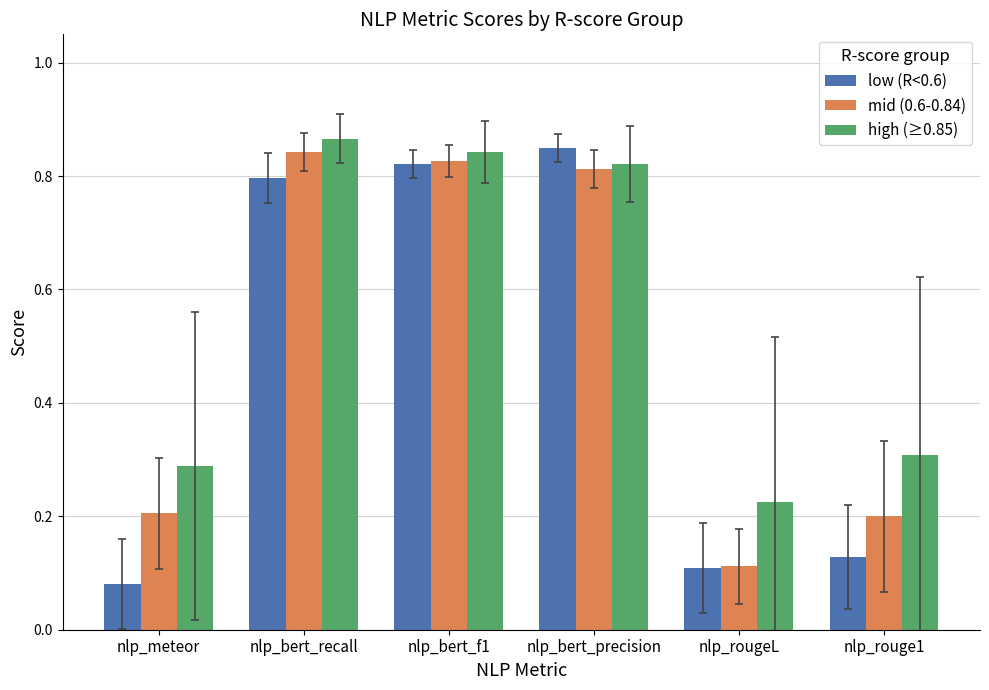

Rank the series by their average value, from highest to lowest.

high (≥0.85), mid (0.6-0.84), low (R<0.6)